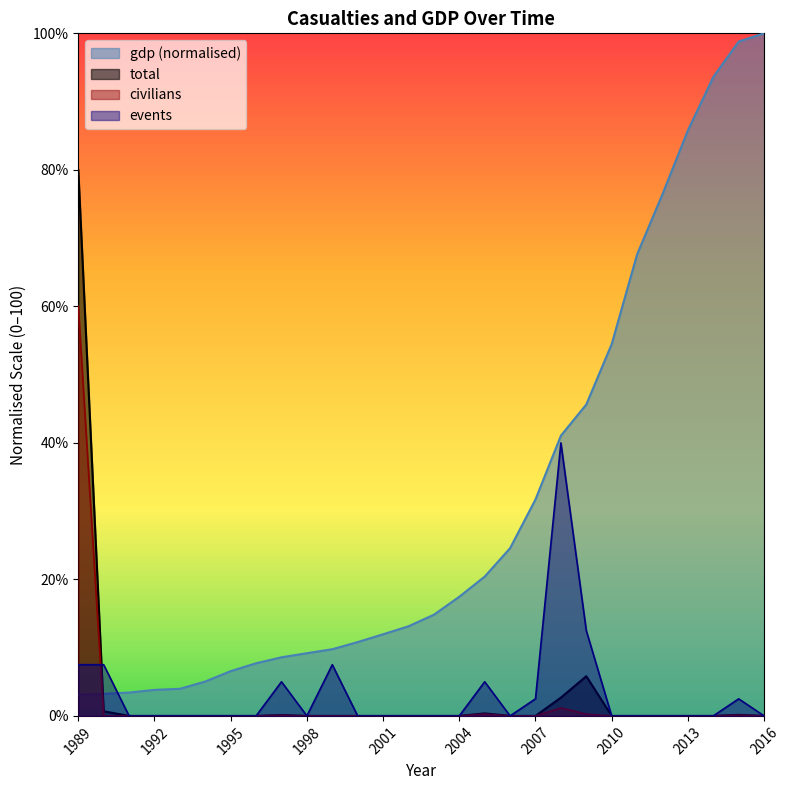

After their last crossing, which series has the higher values: total or events?

events